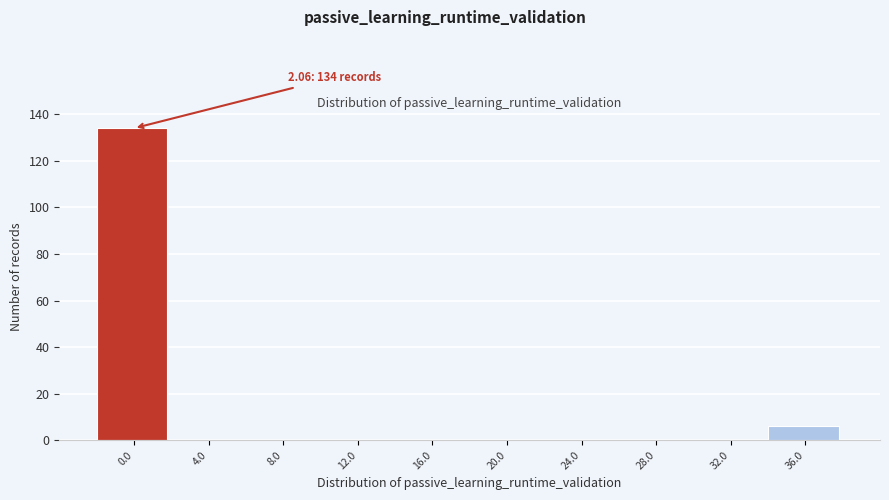

Reading left to right, what are all the values shown in this chart?

0.0=134	4.0=0	8.0=0	12.0=0	16.0=0	20.0=0	24.0=0	28.0=0	32.0=0	36.0=6